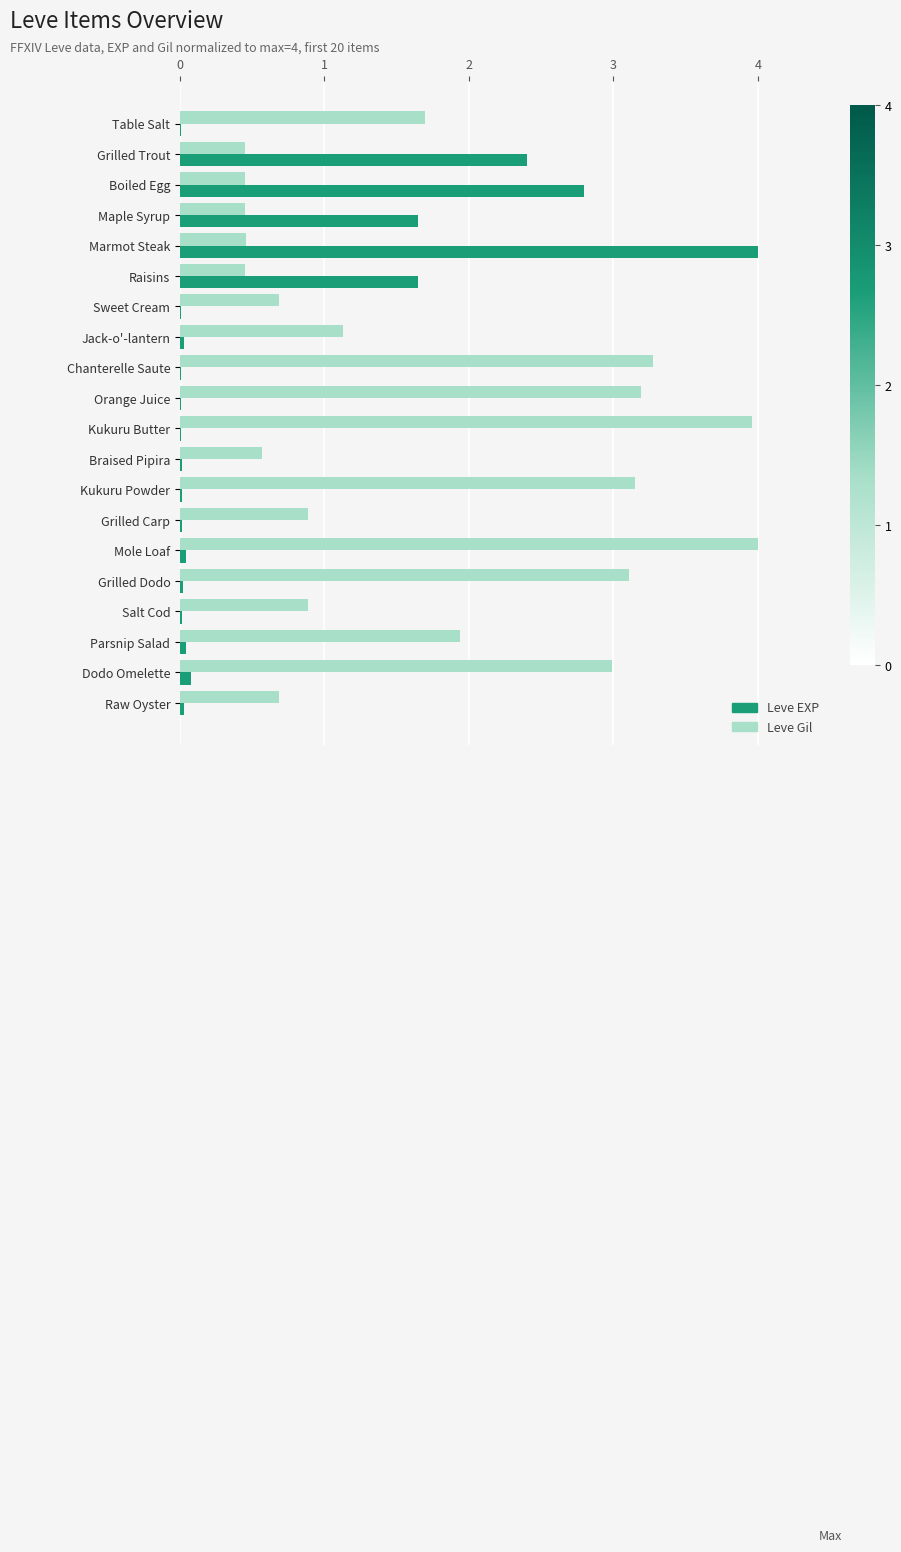

The value of Leve EXP at Marmot Steak is 4.0. True or false?

True